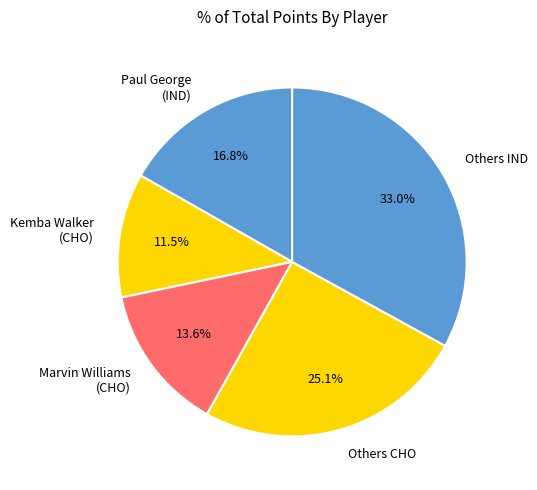

How many segments does this pie chart have?

5